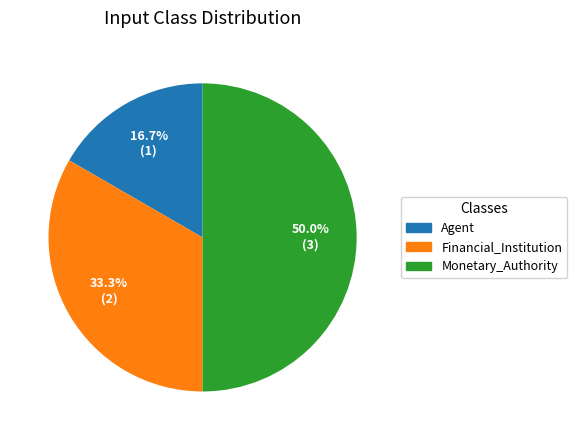

To the nearest percent, what is the difference between the largest and smallest slice percentages?

33%